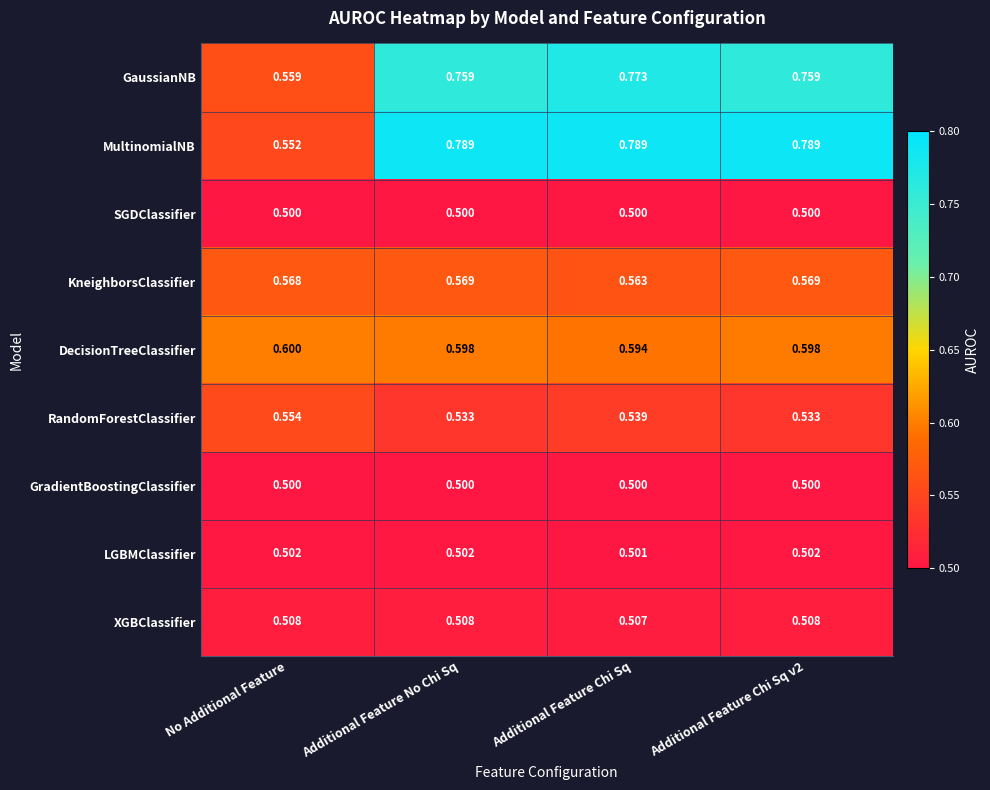

At which label is XGBClassifier closest to 0?

Additional Feature Chi Sq